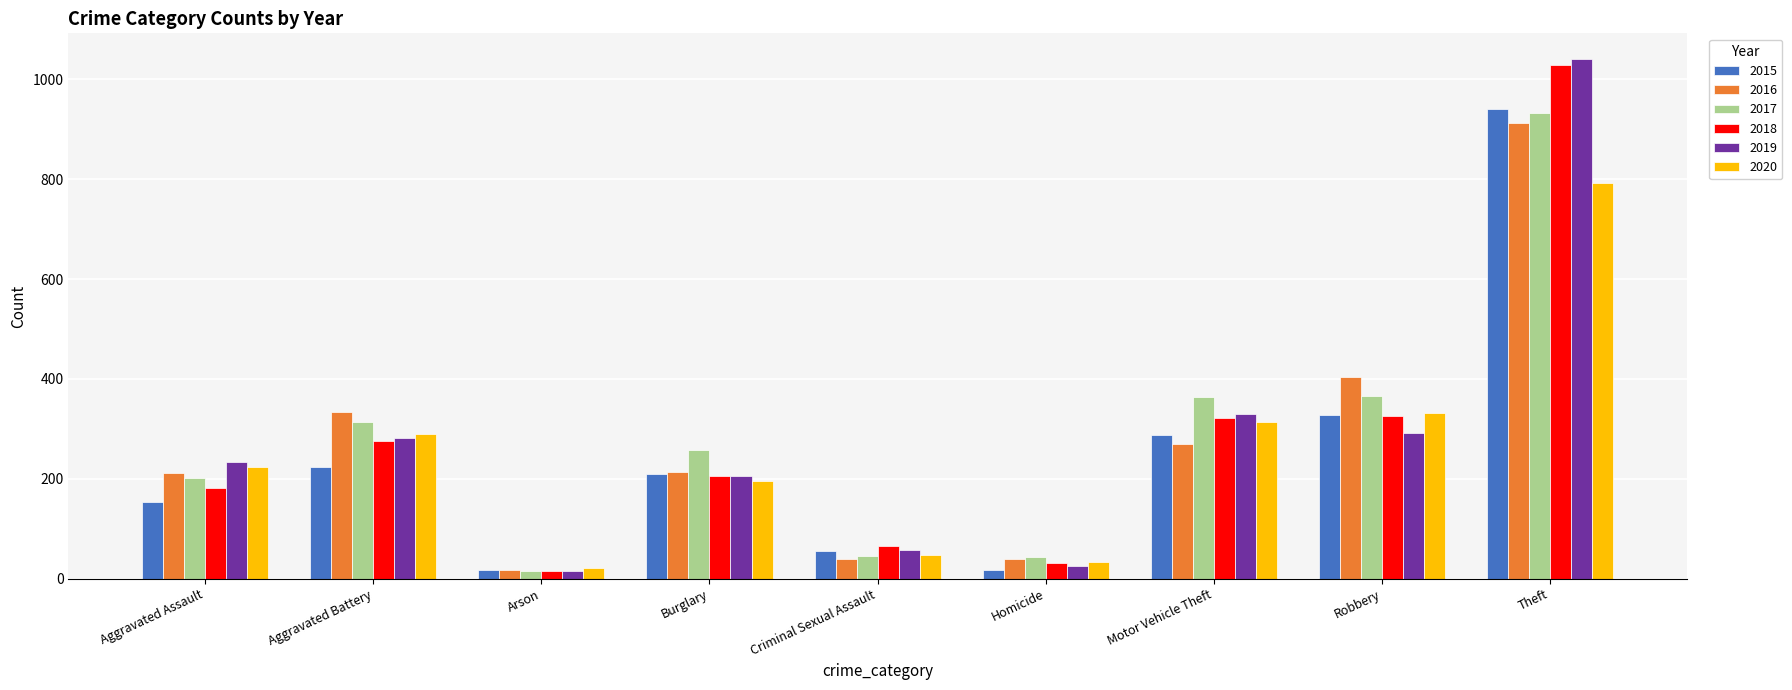

What is the value of the 2015 bar at the 8th from the left?

327